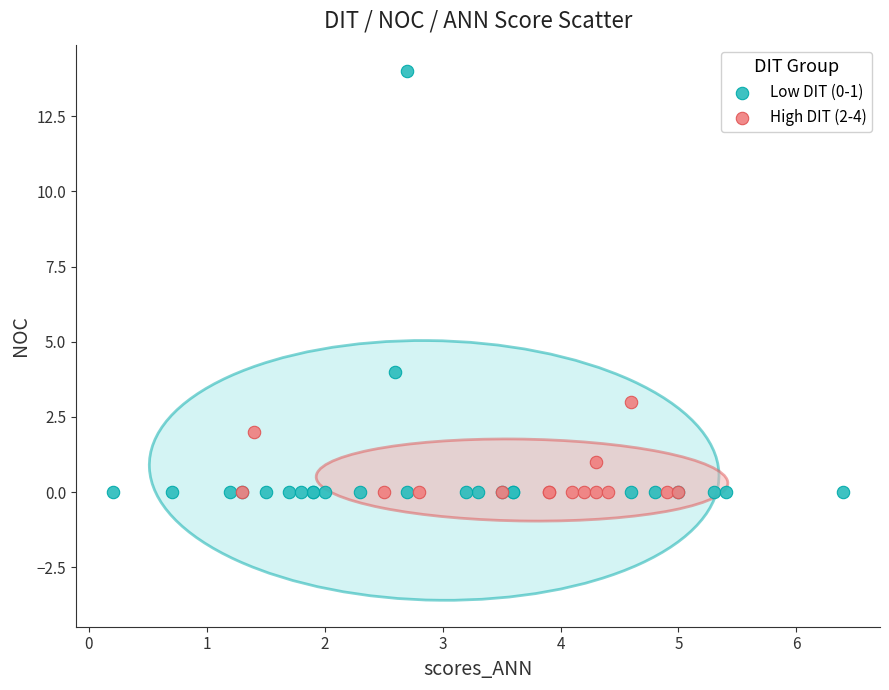

Which series contains the highest Y value?

Low DIT (0-1)